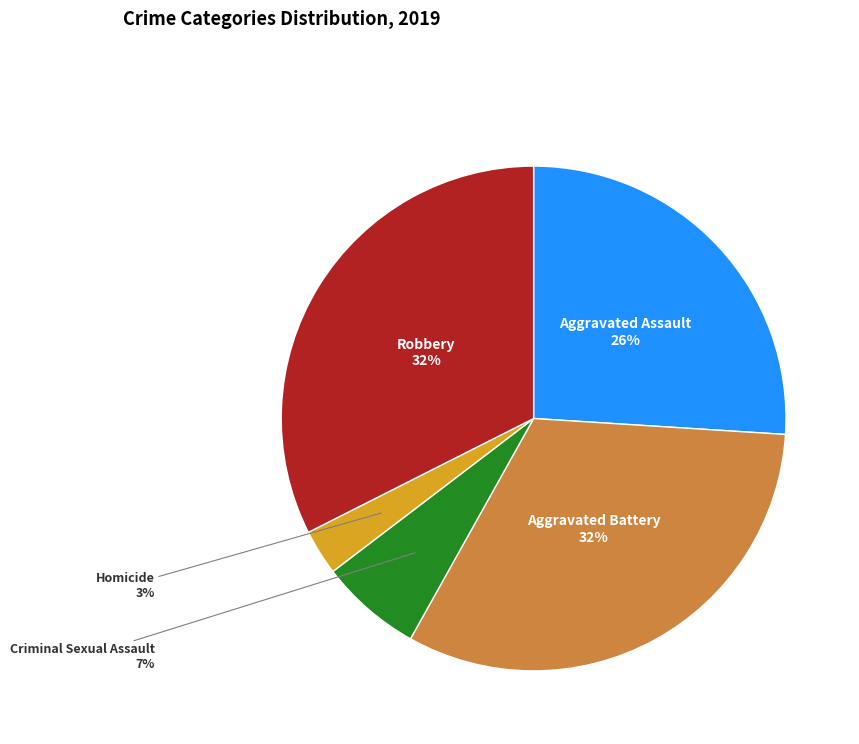

To the nearest percent, what is the average slice percentage?

20%